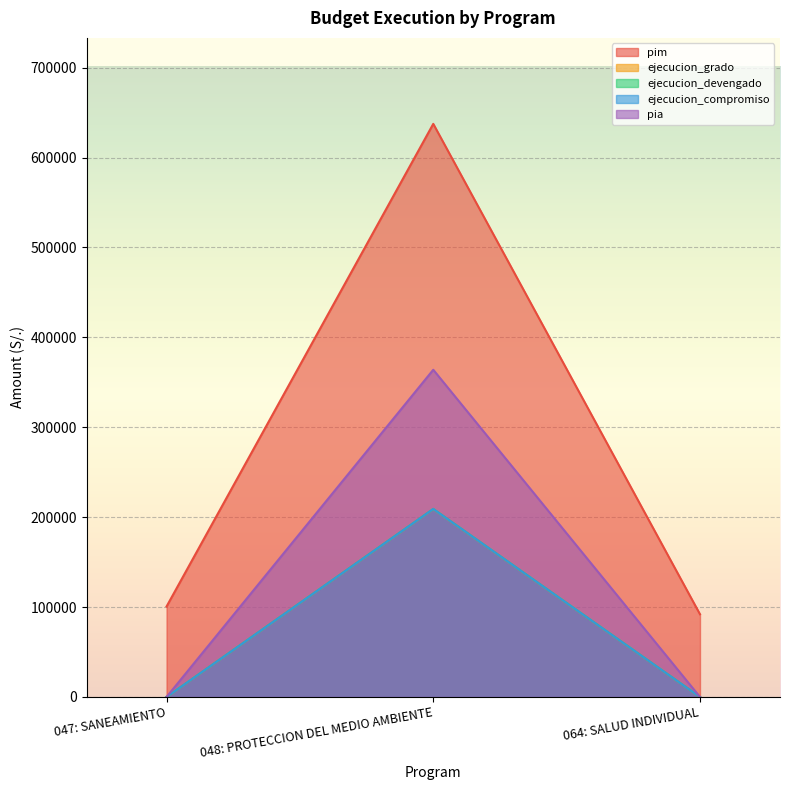

Which series changed the most between 047: SANEAMIENTO and 064: SALUD INDIVIDUAL?

pim